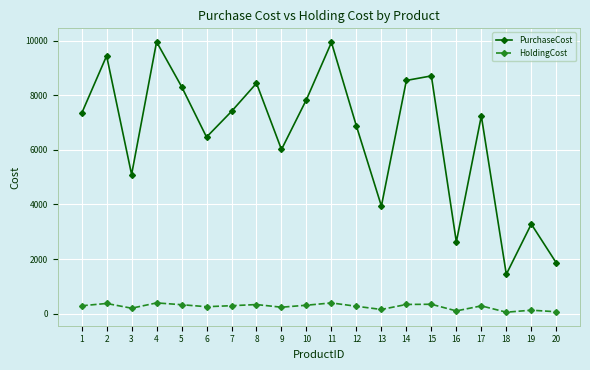

Which series has the largest total across all categories?

PurchaseCost